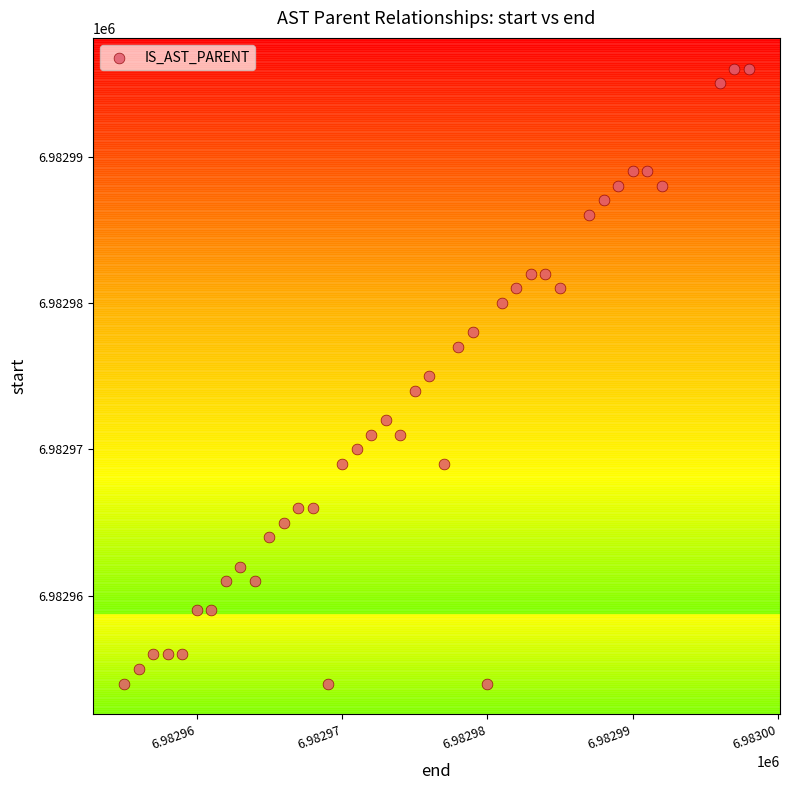

What is the range of Y values (max minus min)?

42